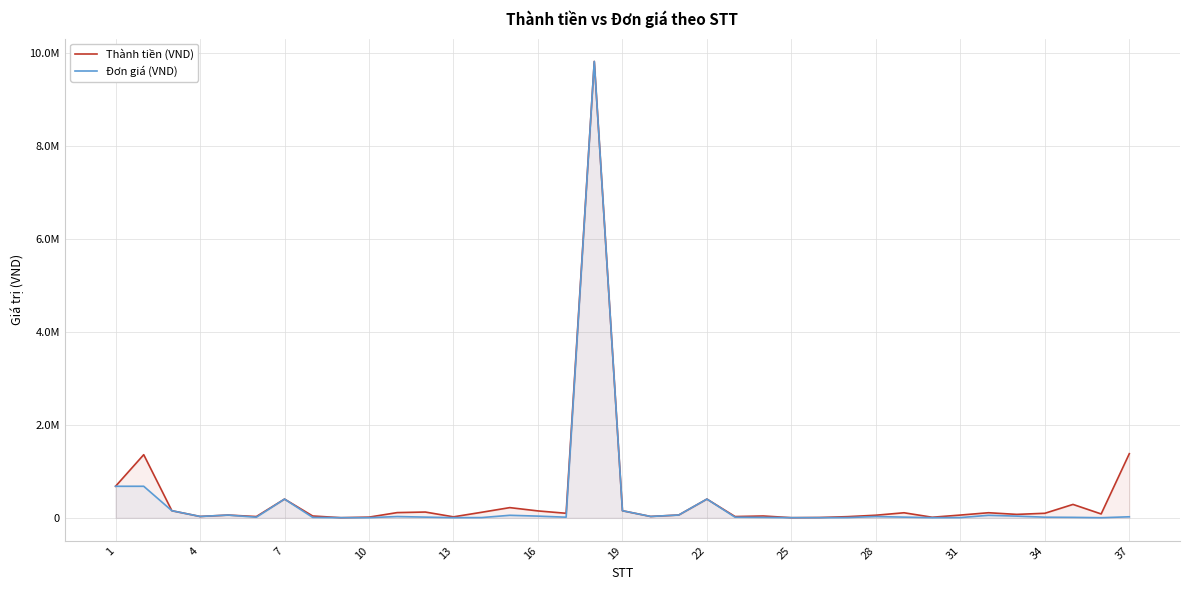

Does the chart have visible grid lines?

Yes